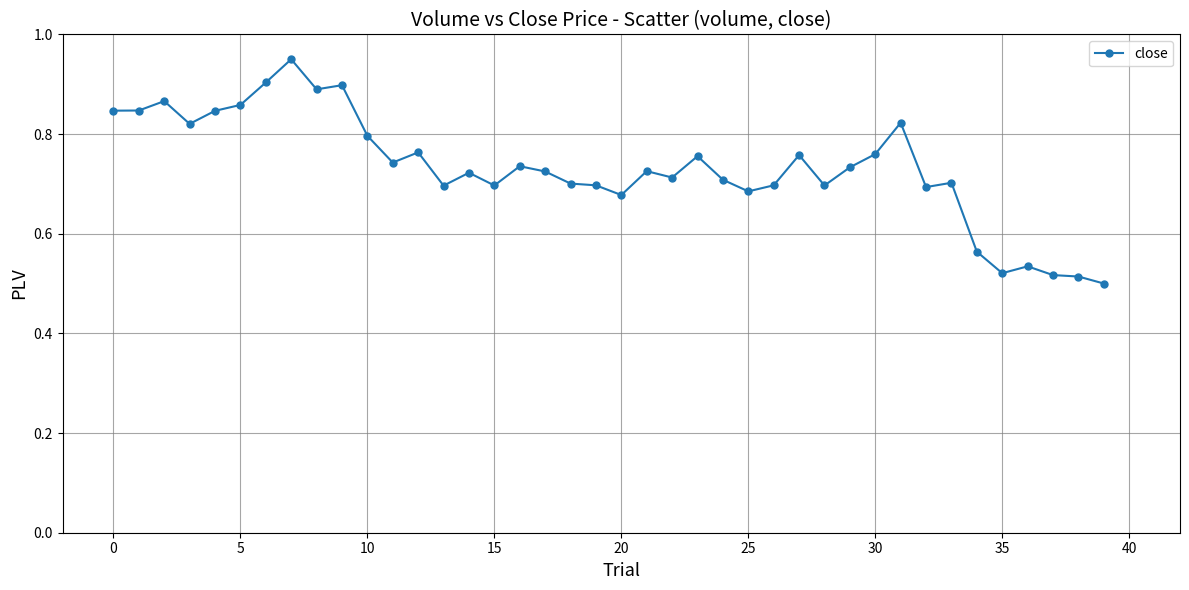

How many values are between 0 and 1?

40